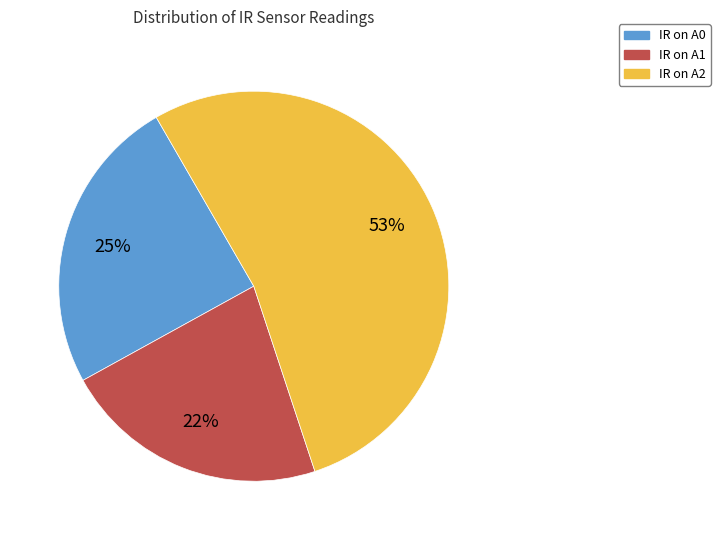

Combined, do IR on A1 and IR on A0 account for over 50%?

No